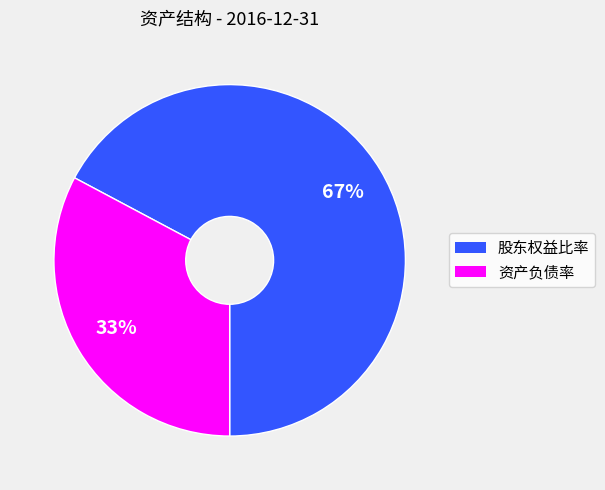

What is the ratio of the value at 资产负债率 to the value at 股东权益比率?

0.5